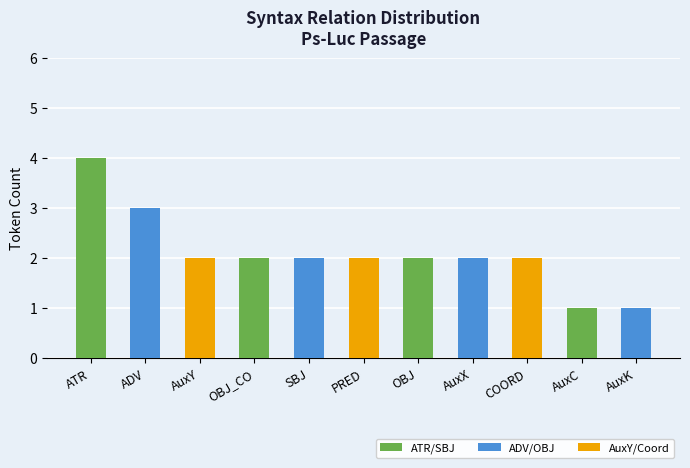

Between AuxK and AuxX, which is larger?

AuxX